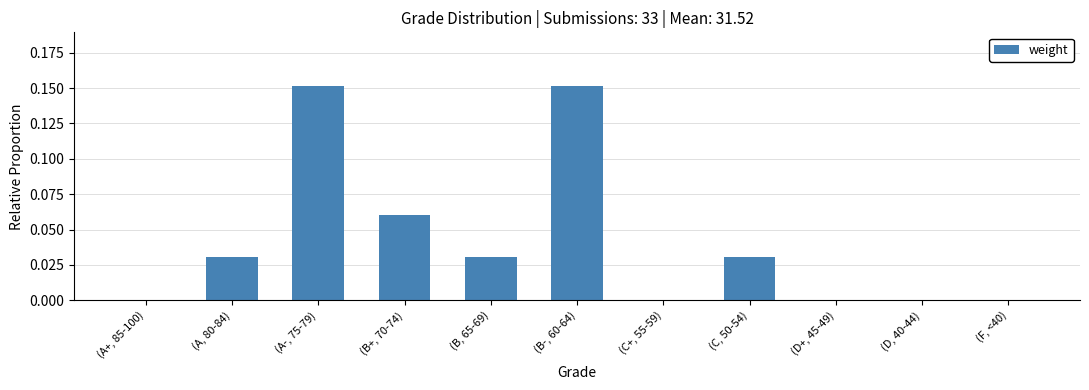

True or false: the data shows 0.0 at (C+, 55-59).

True